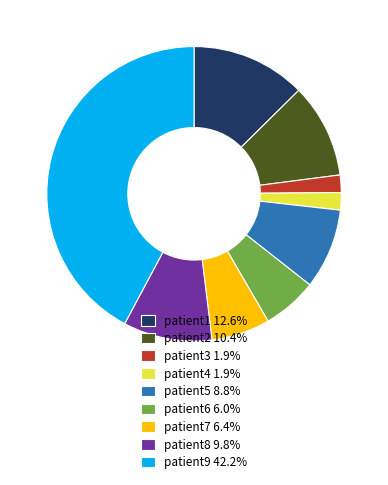

What is the ratio of the value at patient2 to the value at patient6?

1.7